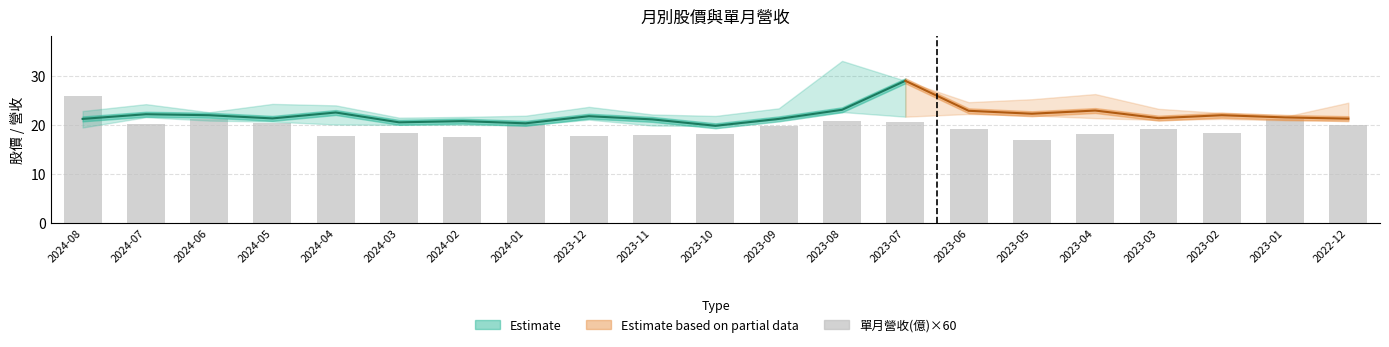

How many 單月營收(億) values are between 0 and 1?

21